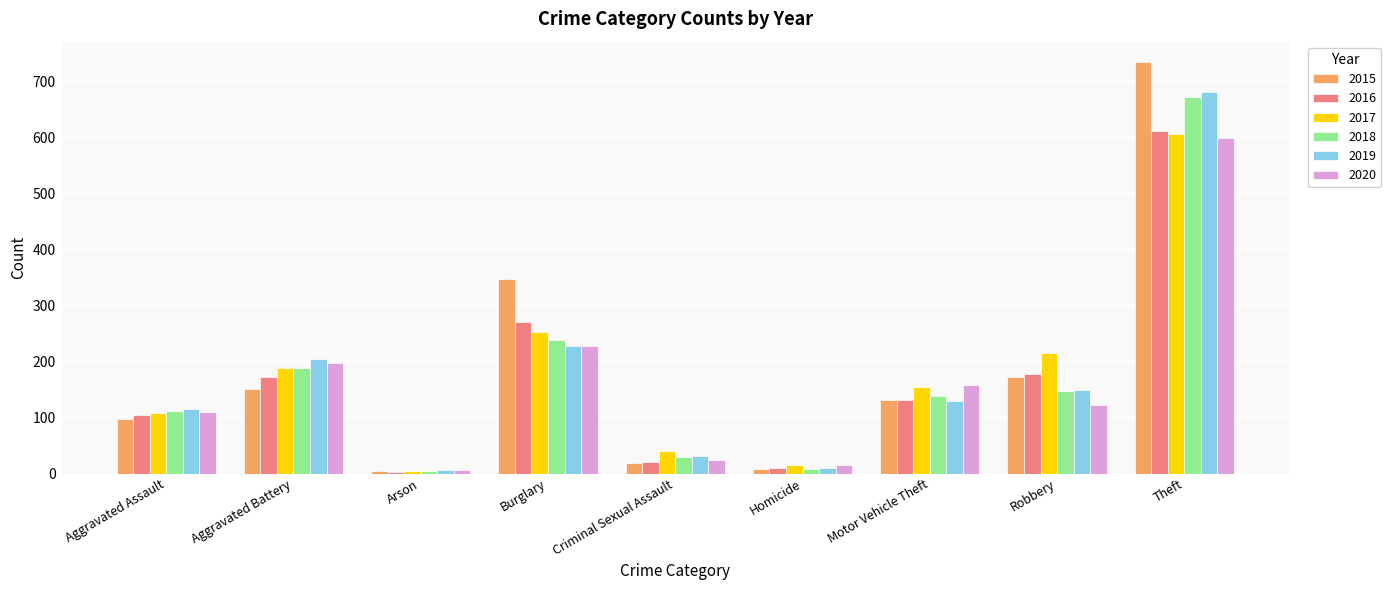

Rank the categories by 2017 value from lowest to highest.

Arson, Homicide, Criminal Sexual Assault, Aggravated Assault, Motor Vehicle Theft, Aggravated Battery, Robbery, Burglary, Theft